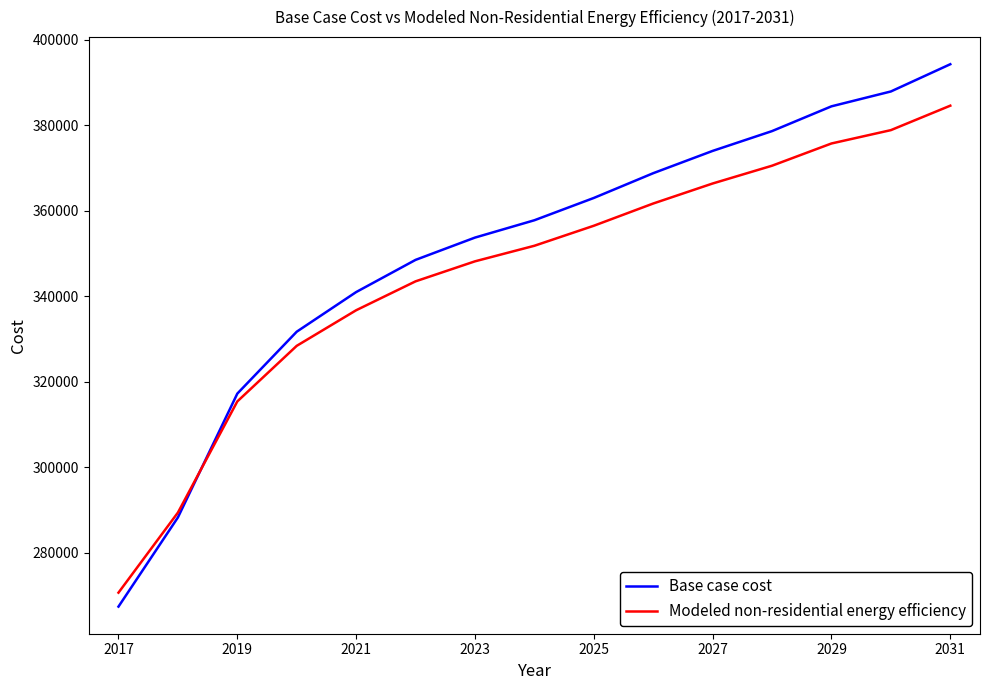

Reading right to left, transcribe all the data shown in this chart.

Base case cost: 394233.8	387862.6	384387.4	378595.4	373961.8	368749.0	362957.0	357744.2	353689.8	348477.0	340947.4	331680.2	317200.2	288240.3	267389.1
Modeled non-residential energy efficiency: 384541.1	378820.5	375700.2	370499.6	366339.2	361658.7	356458.2	351777.7	348137.3	343456.8	336696.1	328375.2	315373.9	289371.2	270649.2